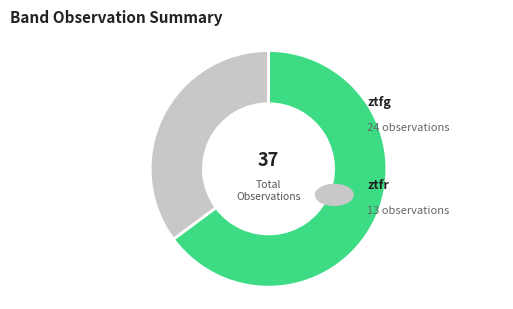

Is there a majority slice in this chart?

Yes